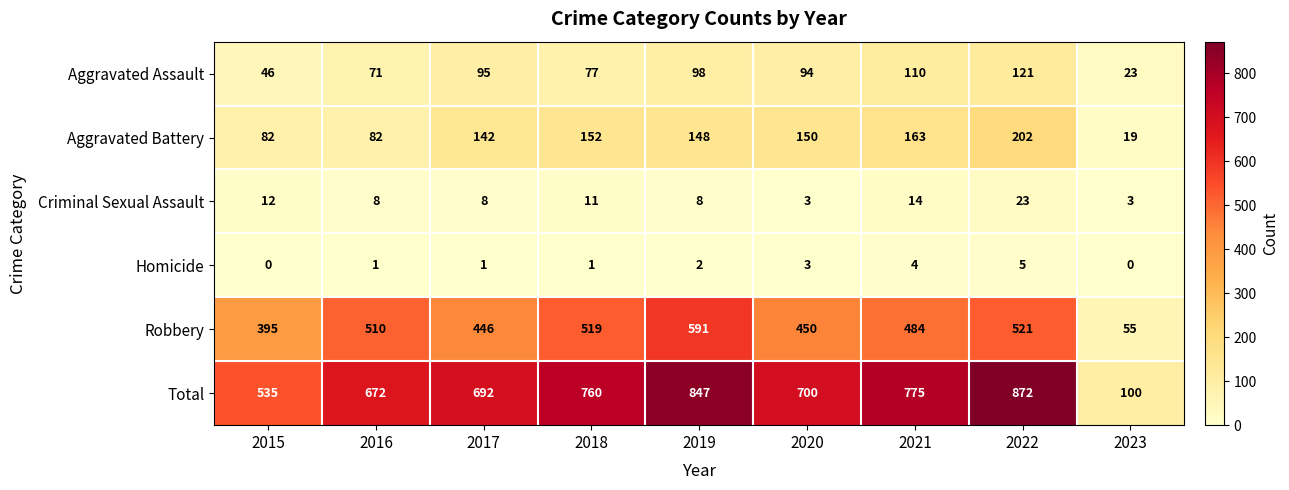

At which label is Criminal Sexual Assault closest to 13?

2015